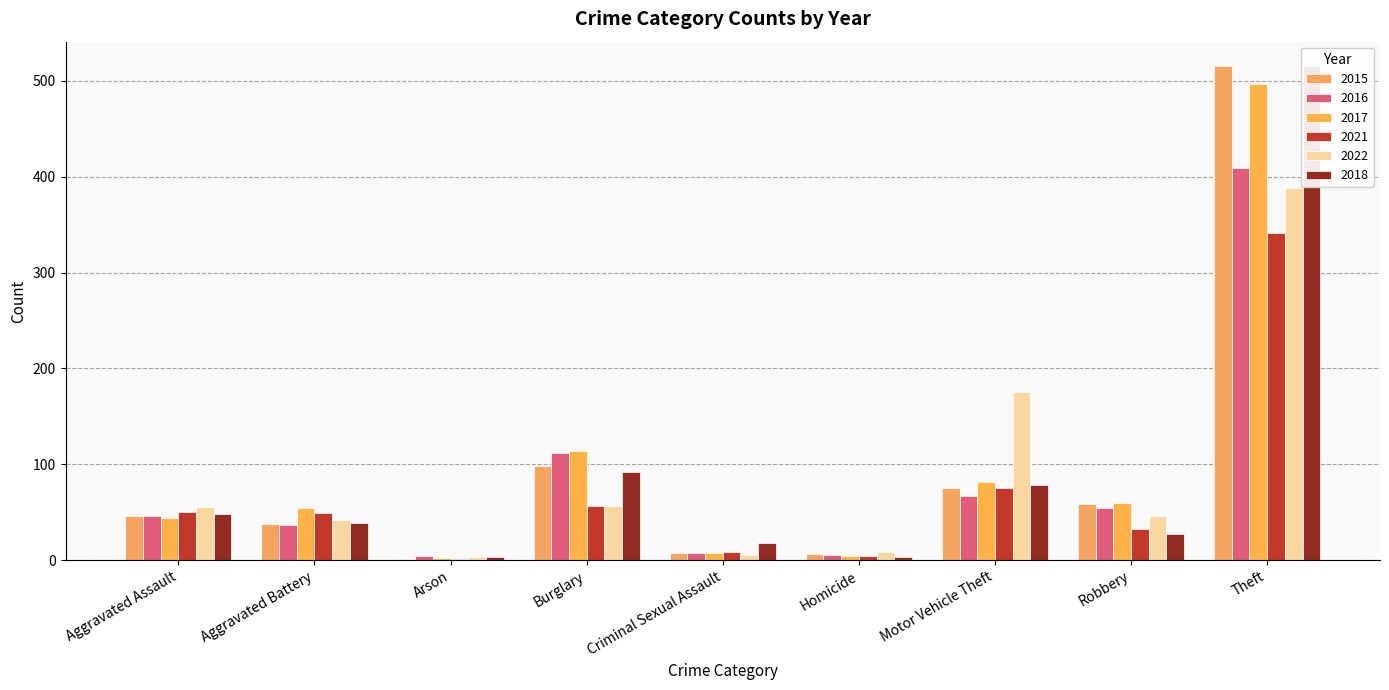

What position from the left is Homicide?

6